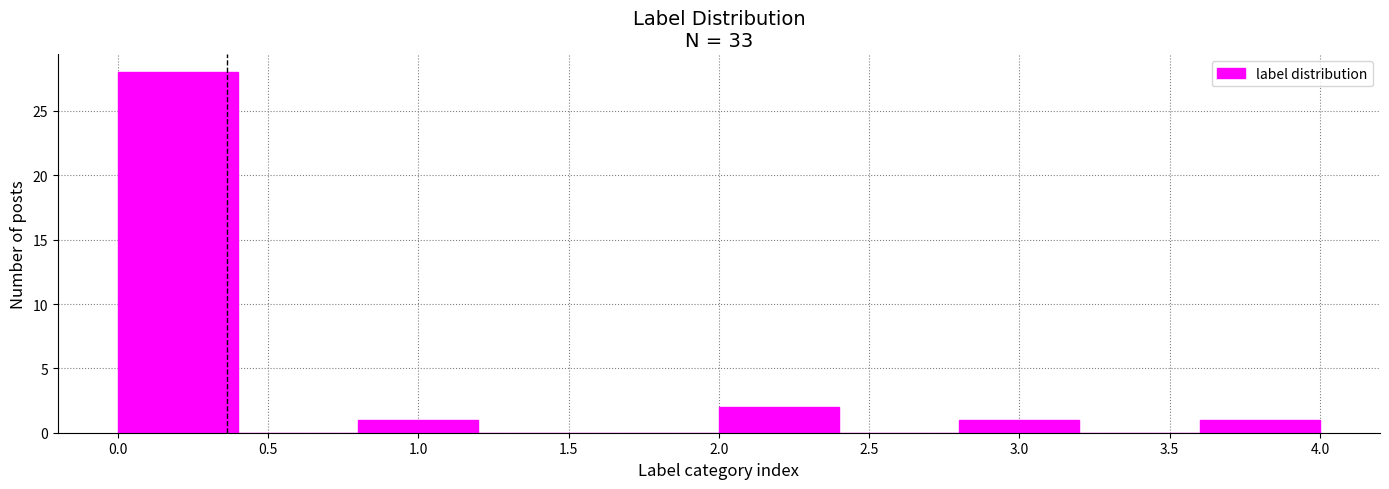

Reading left to right, transcribe this chart: for each bar, give the range it covers on the x-axis and its height. The values are not printed on the chart, so give them approximately, as read against the axis.

0.0 to 0.4: 28
0.4 to 0.8: 0
0.8 to 1.2: 1
1.2 to 1.6: 0
1.6 to 2.0: 0
2.0 to 2.4: 2
2.4 to 2.8: 0
2.8 to 3.2: 1
3.2 to 3.6: 0
3.6 to 4.0: 1